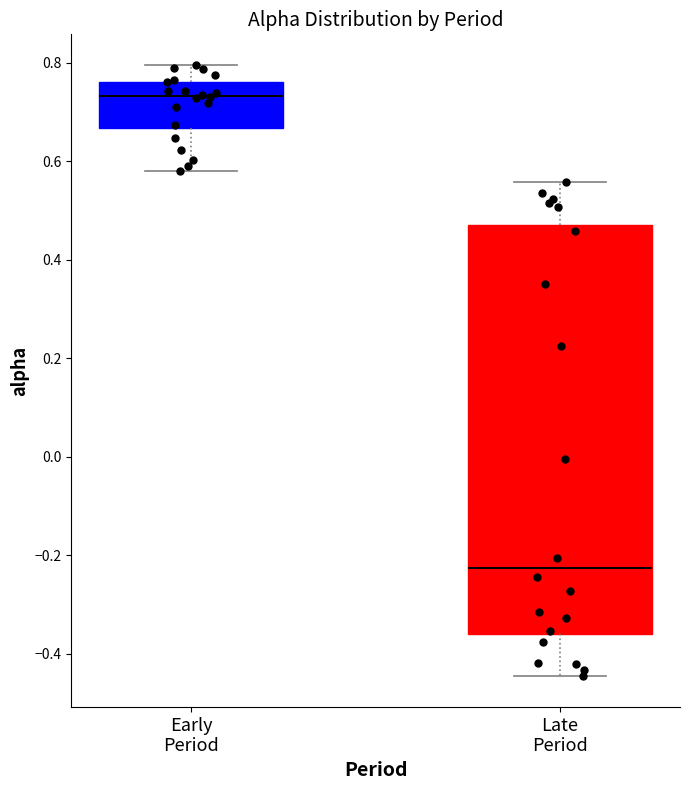

Which box is the tallest, from its lower edge to its upper edge?

Late Period